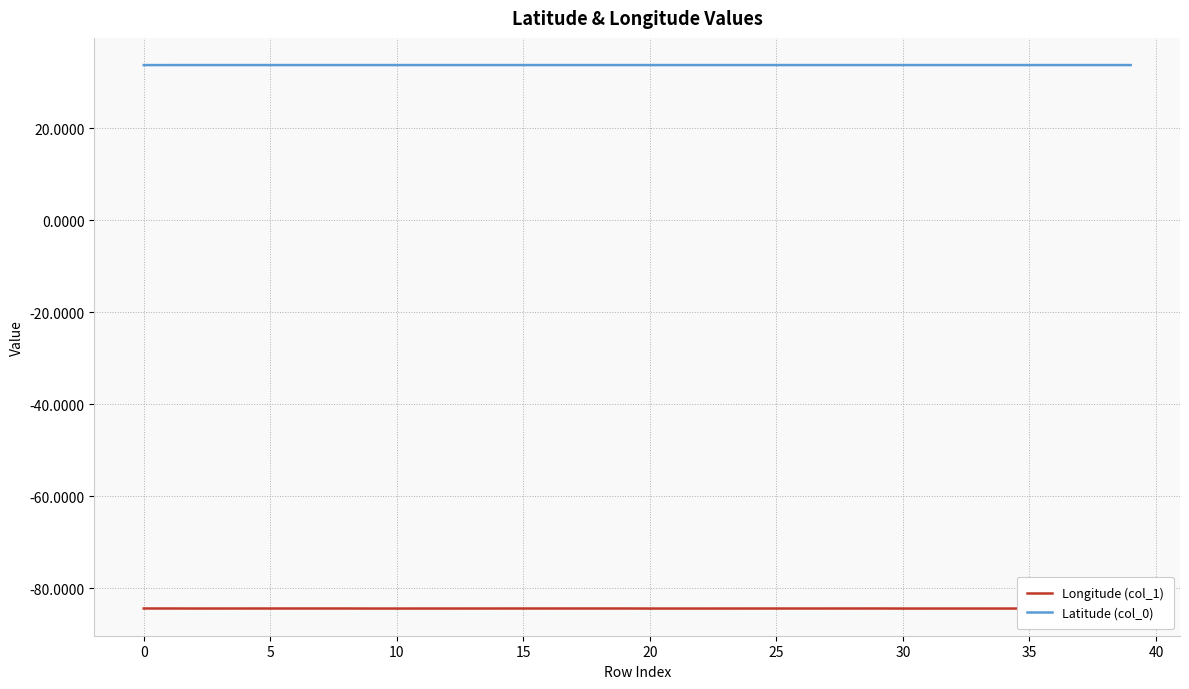

What is the sum of all Latitude (col_0) values?

1350.9